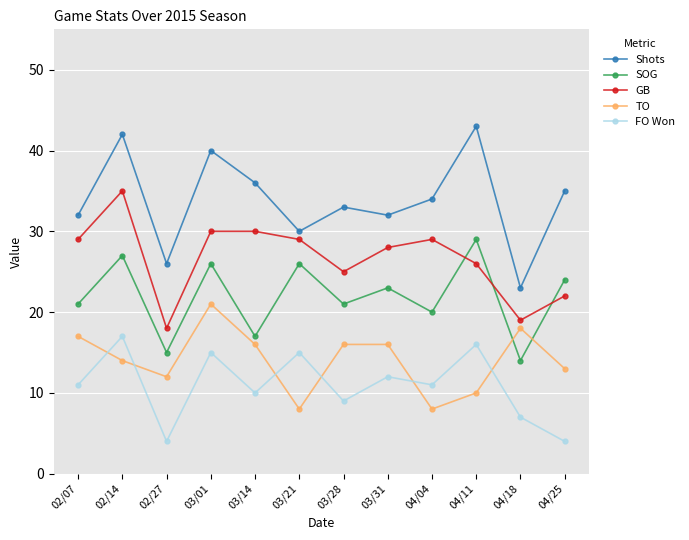

True or false: SOG and FO Won cross at least once.

False